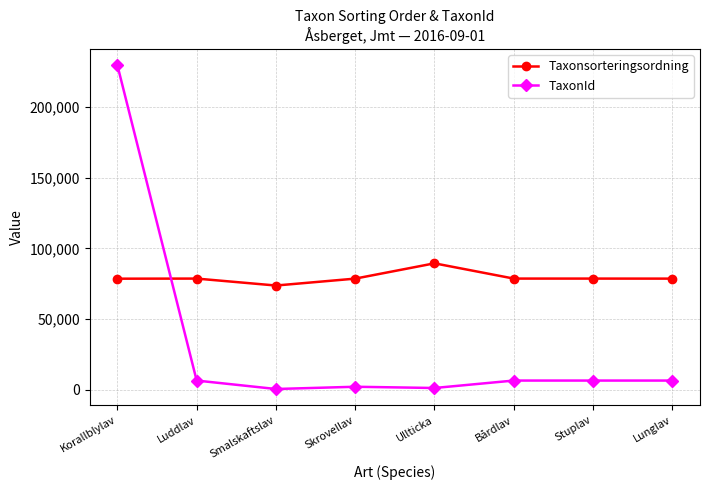

How many lines are shown in the chart?

2